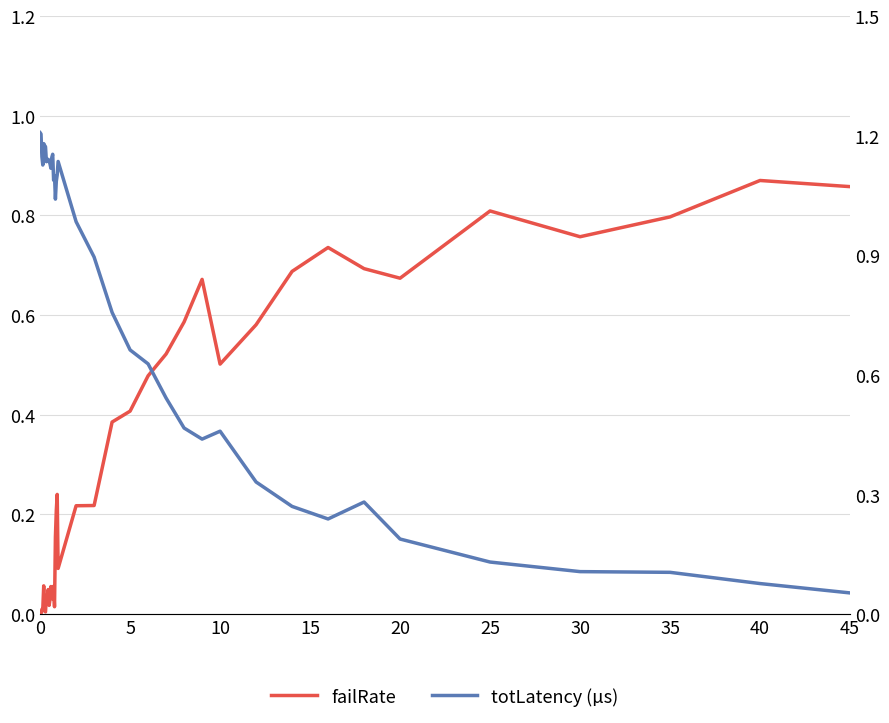

Does the chart display data point markers on the line(s)?

No